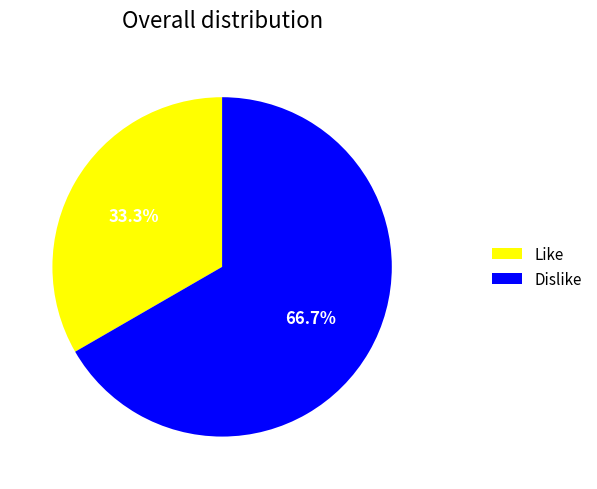

What is the smallest slice in the pie chart?

Like